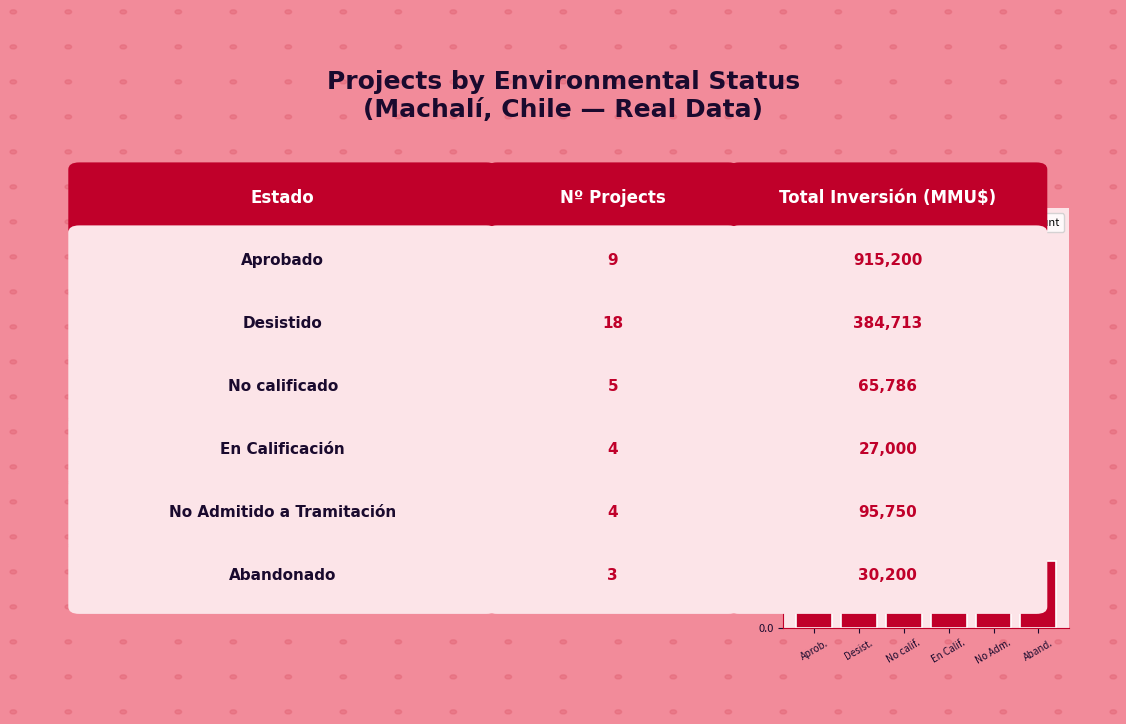

What is the value of the 4th bar from the left?

4